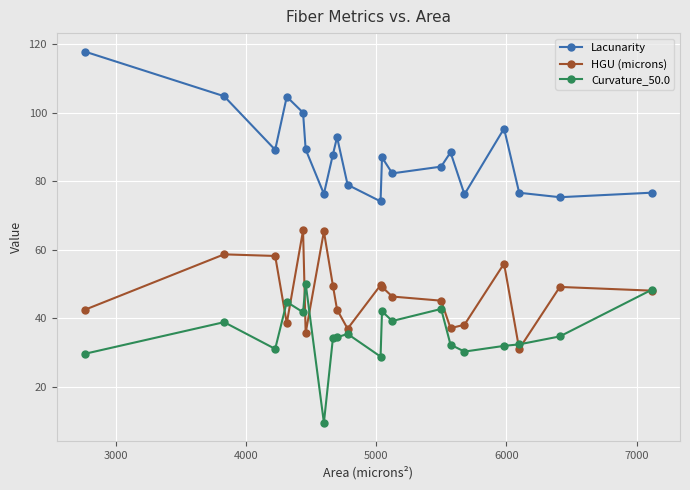

What are all the series names shown in the legend?

Lacunarity, HGU (microns), Curvature_50.0